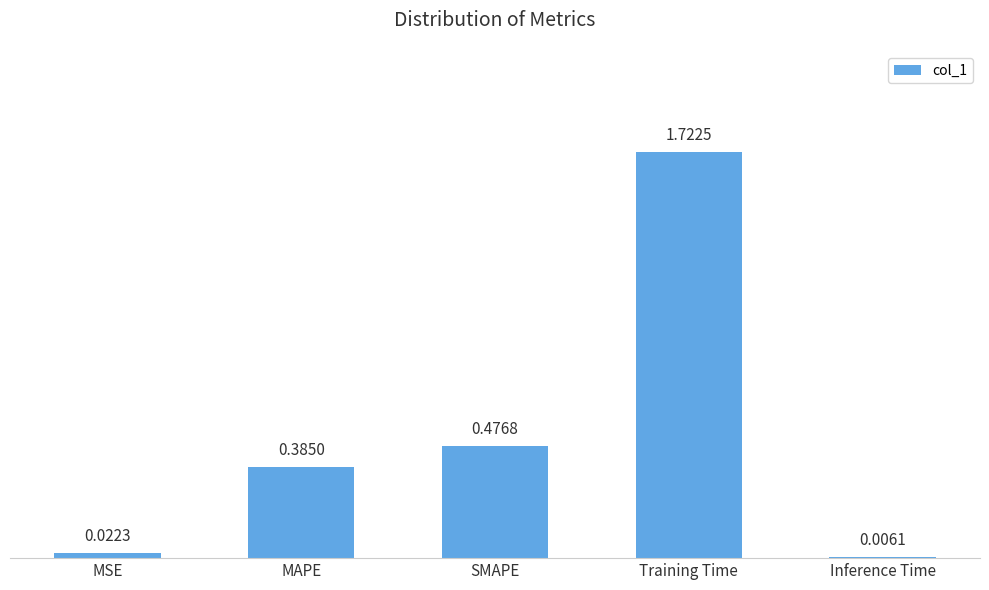

Which has a higher value, Inference Time or Training Time?

Training Time